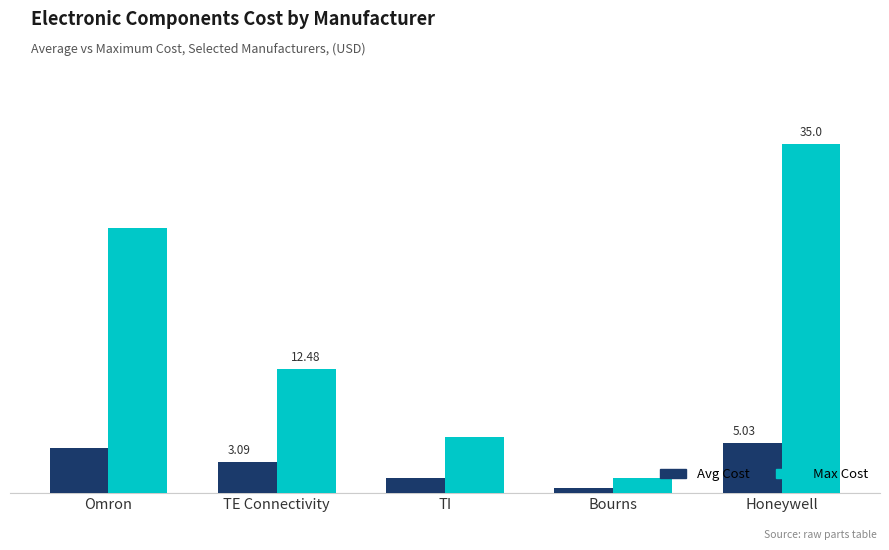

Which series has the largest total across all categories?

Max Cost